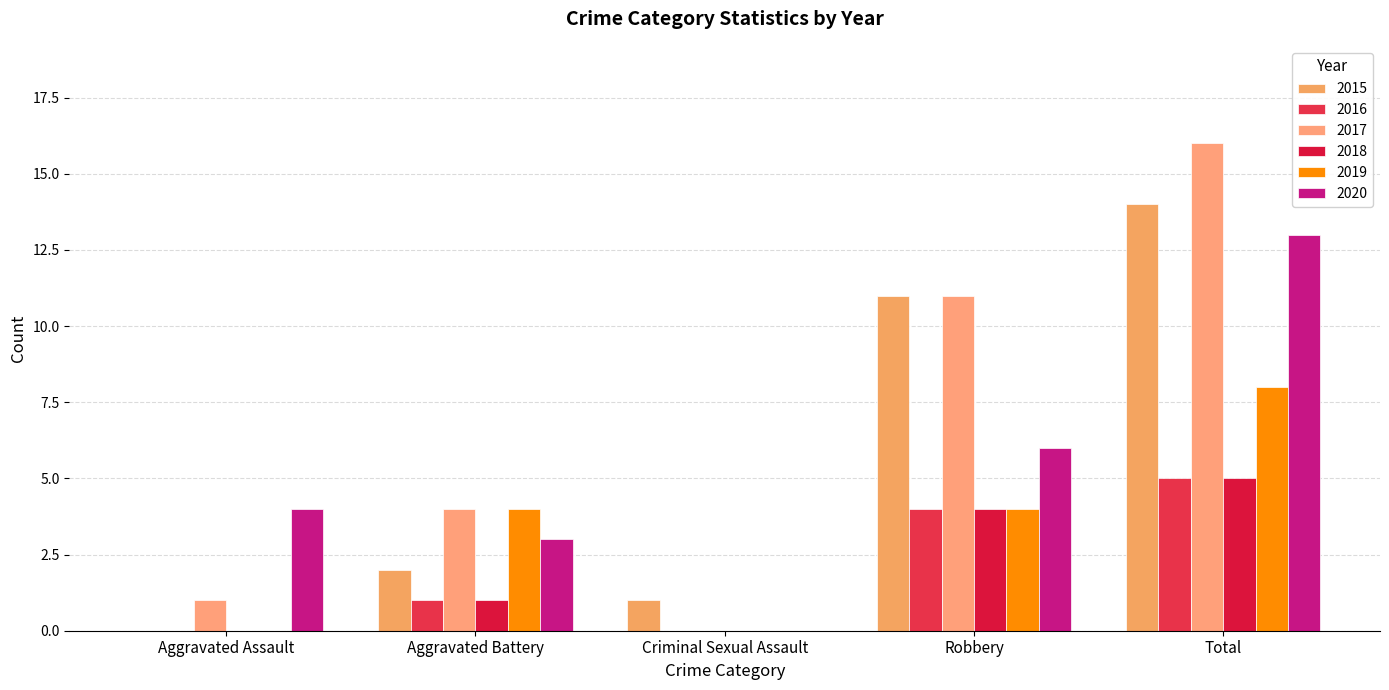

List the series in order of their peak value, lowest first.

2016, 2018, 2019, 2020, 2015, 2017